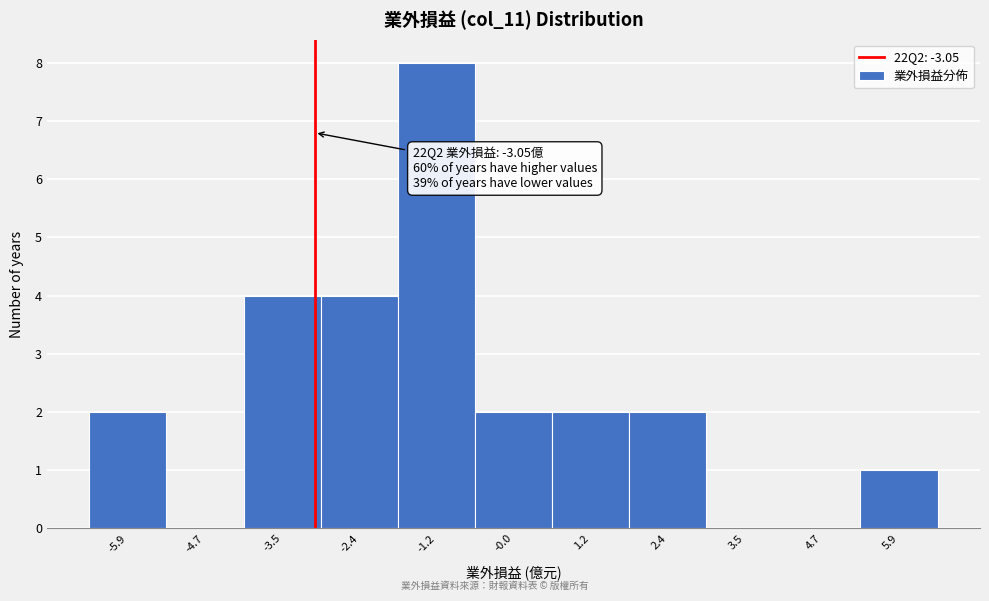

Which range on the x-axis has the tallest bar?

-1.8 to -0.6